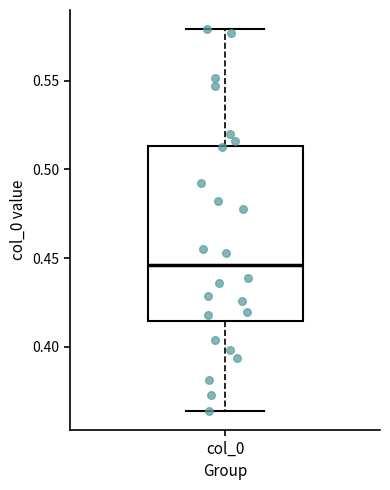

Where does the lower whisker of the box for col_0 end on the y-axis? The values are not printed on the chart, so give them approximately, as read against the axis.

0.365